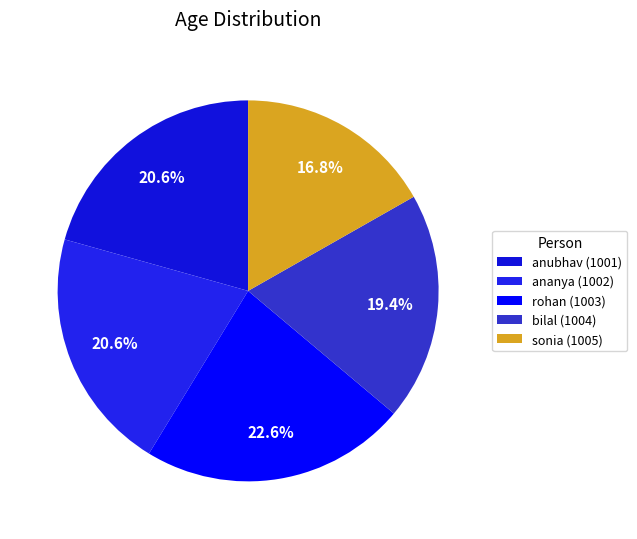

Does any single category account for the majority?

No